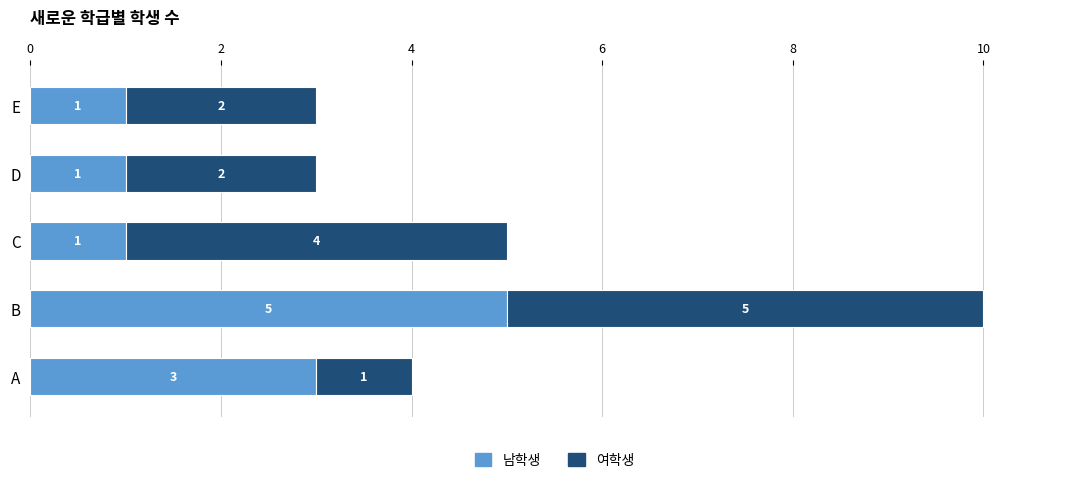

At which category is the sum across all series the highest?

B